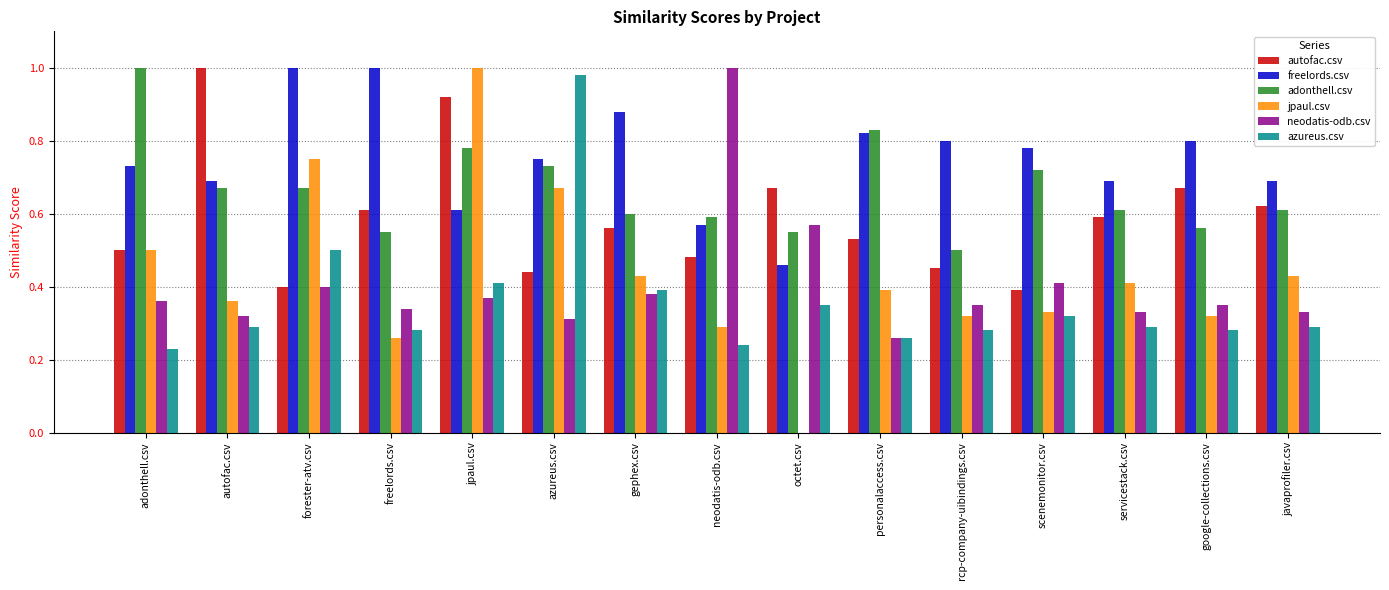

True or false: adonthell.csv has a value of 0.7 at scenemonitor.csv.

True